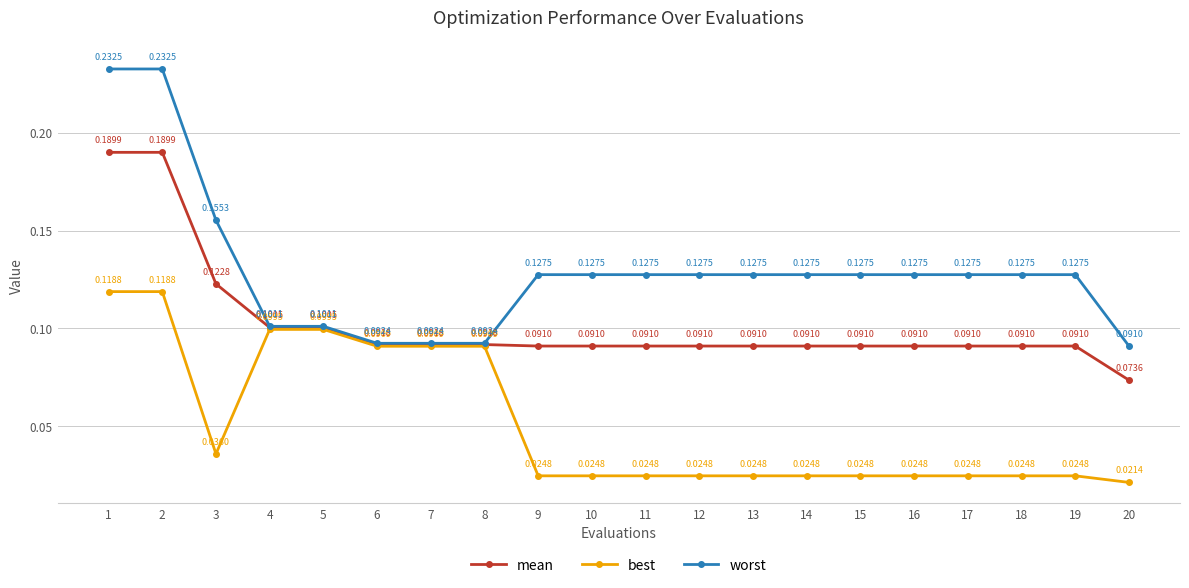

At 1, list the series in order from smallest to largest.

best, mean, worst